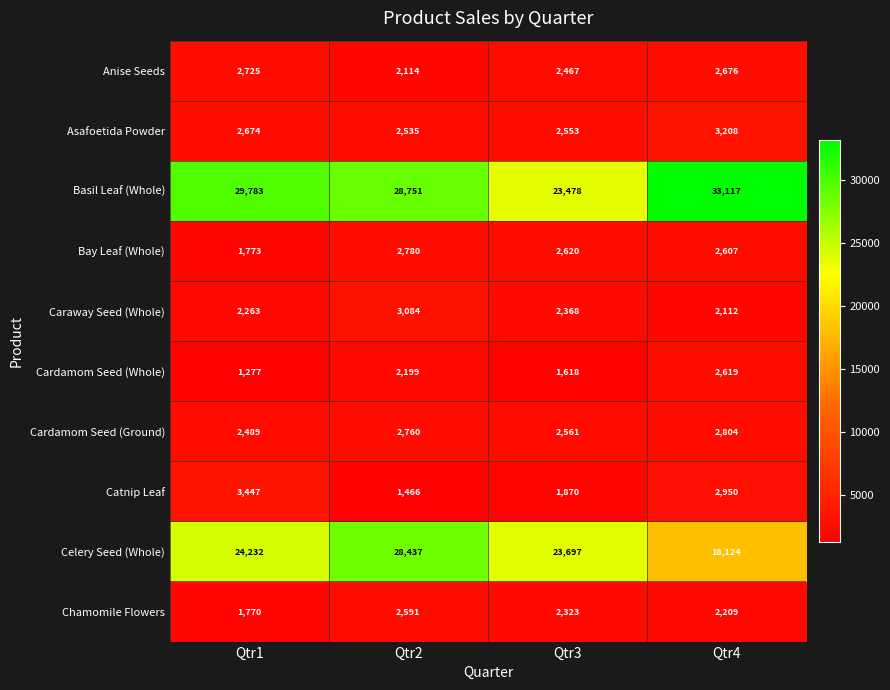

How many series are shown in this chart?

10